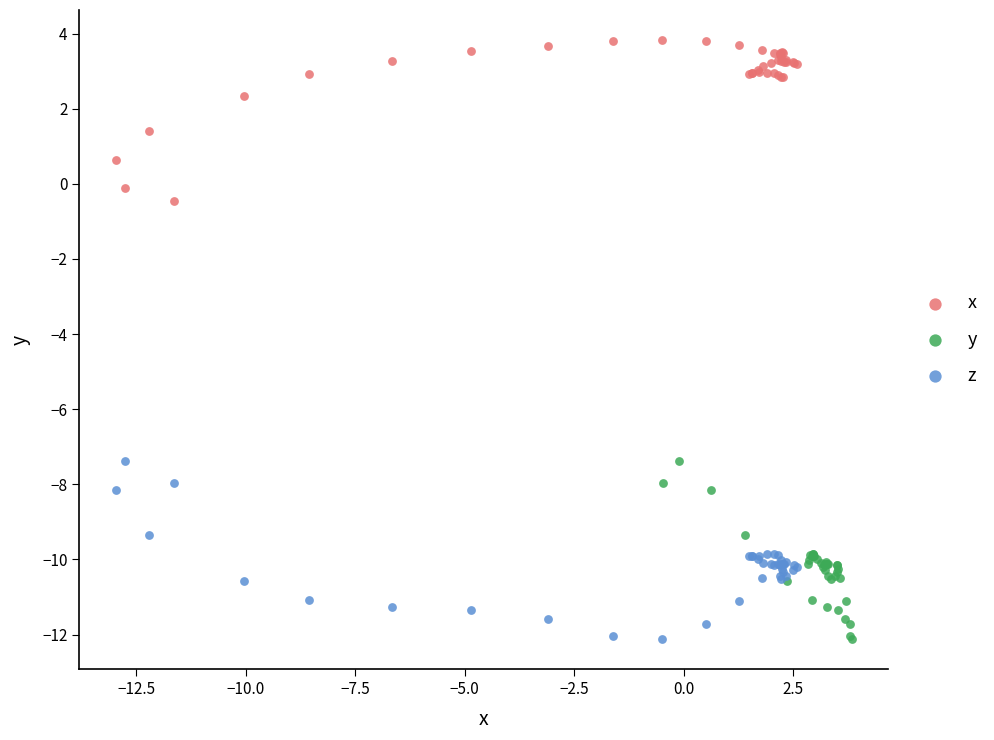

Which series contains the highest Y value?

x